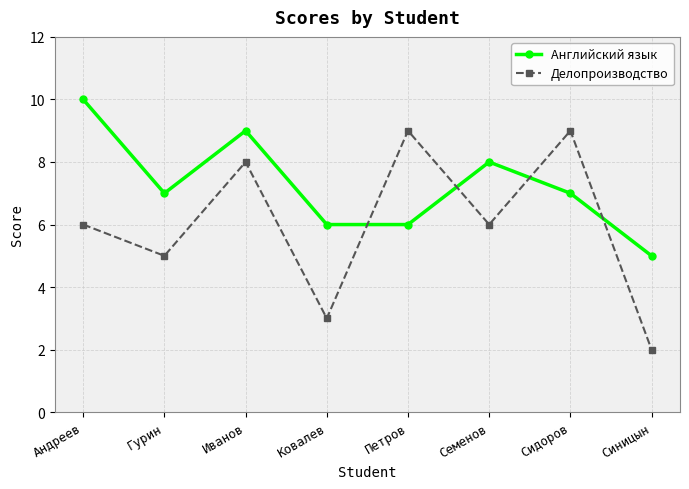

What is the minimum value for Английский язык?

5